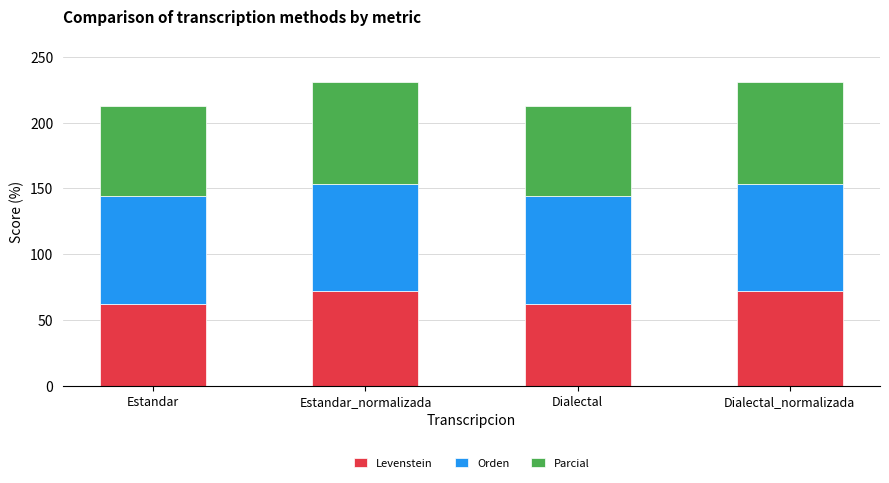

What is the sum of all Levenstein values?

268.5